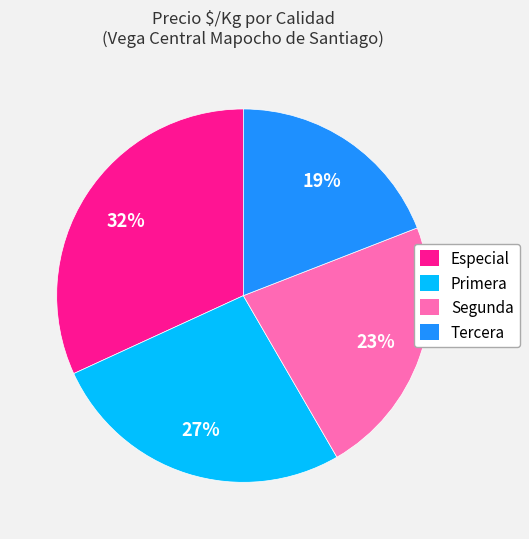

To the nearest percent, what is the difference between the largest and smallest slice percentages?

13%